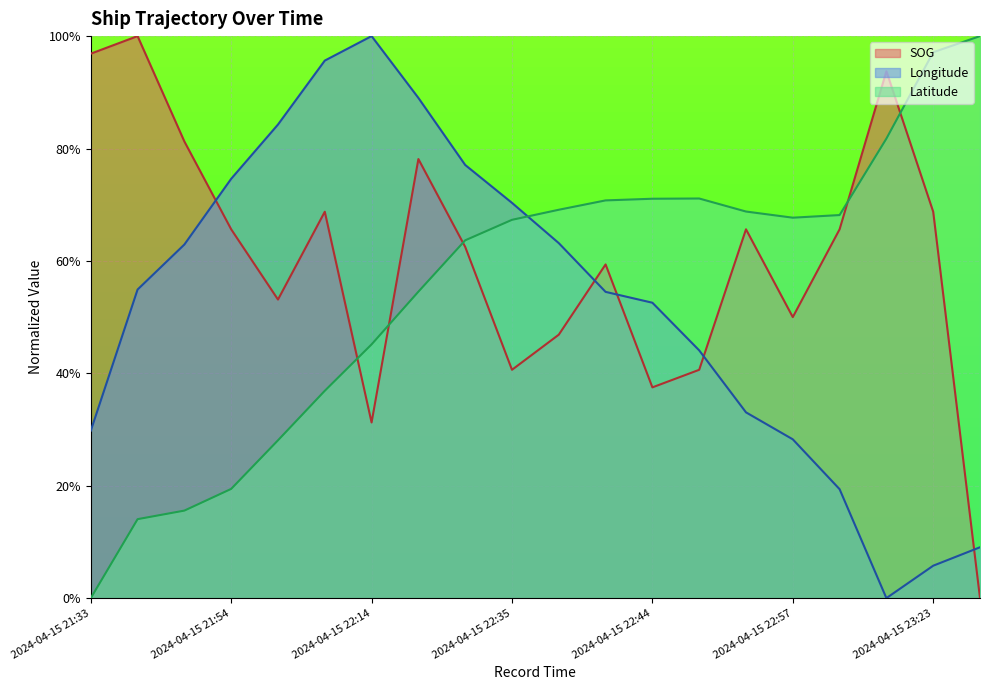

What is the difference between the Longitude values at 2024-04-15 22:14 and 2024-04-15 23:26?

0.9